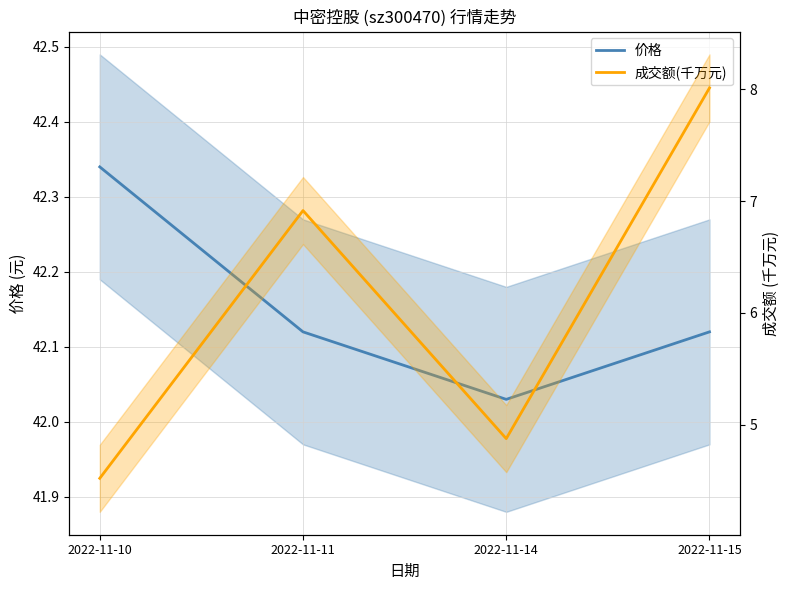

Which series has the widest spread of values?

成交额(千万元)